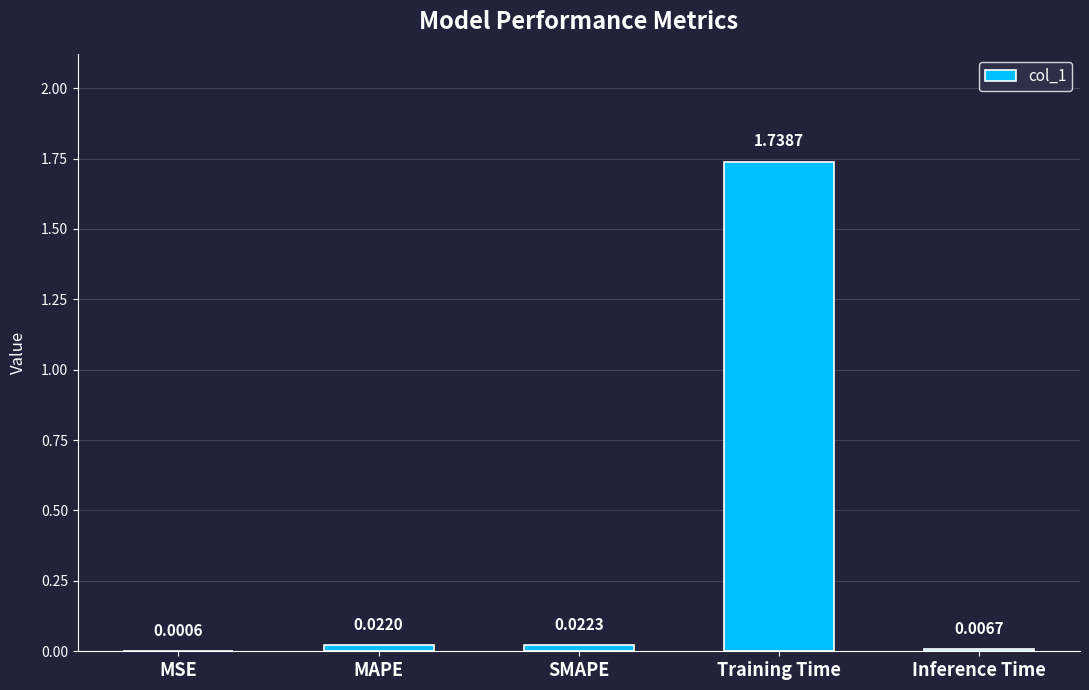

What is the sum of all values?

1.8